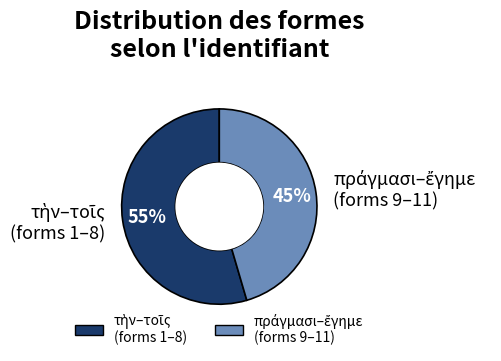

Is there any slice that represents more than half of the pie?

Yes